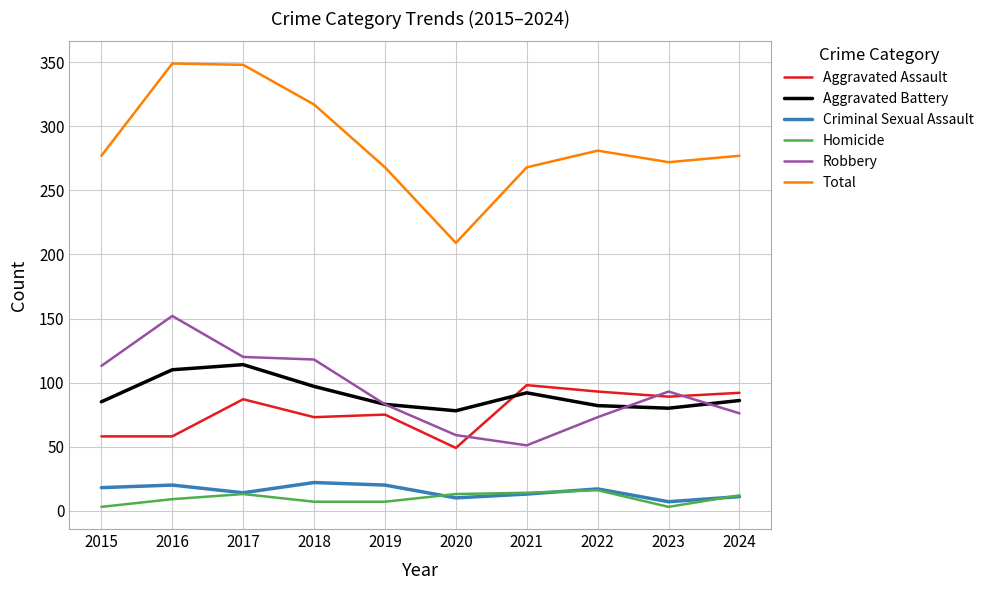

True or false: Aggravated Assault and Total cross at least once.

False